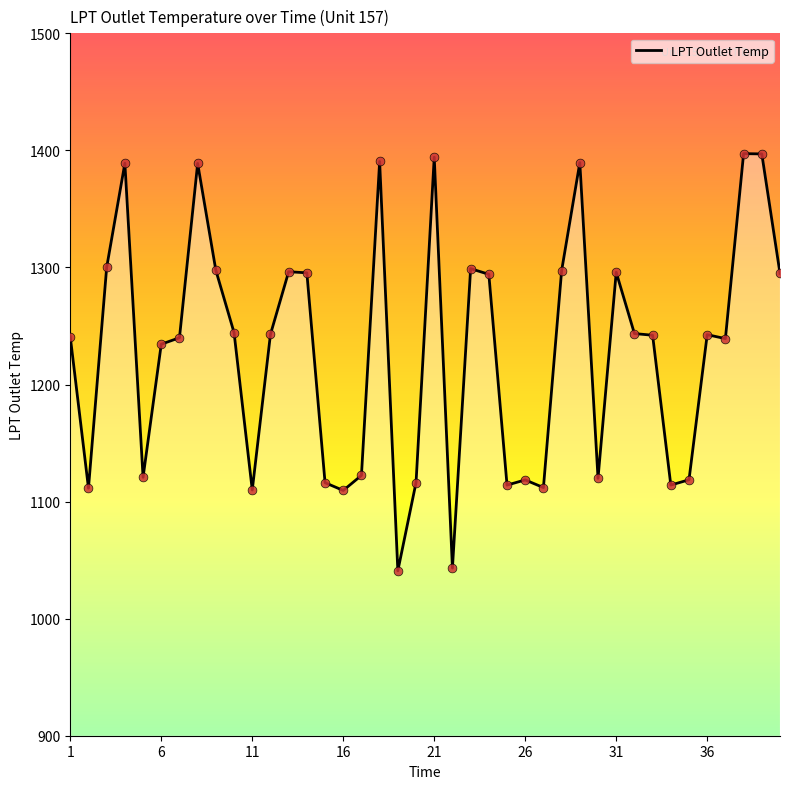

What is the maximum value shown in the chart?

1397.2